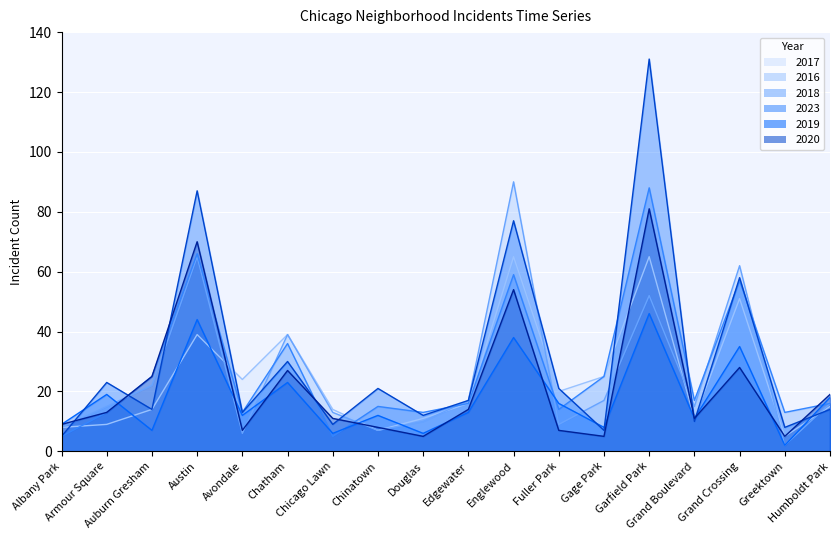

What value does the 2016 series have at Chatham, to the nearest 5?

40